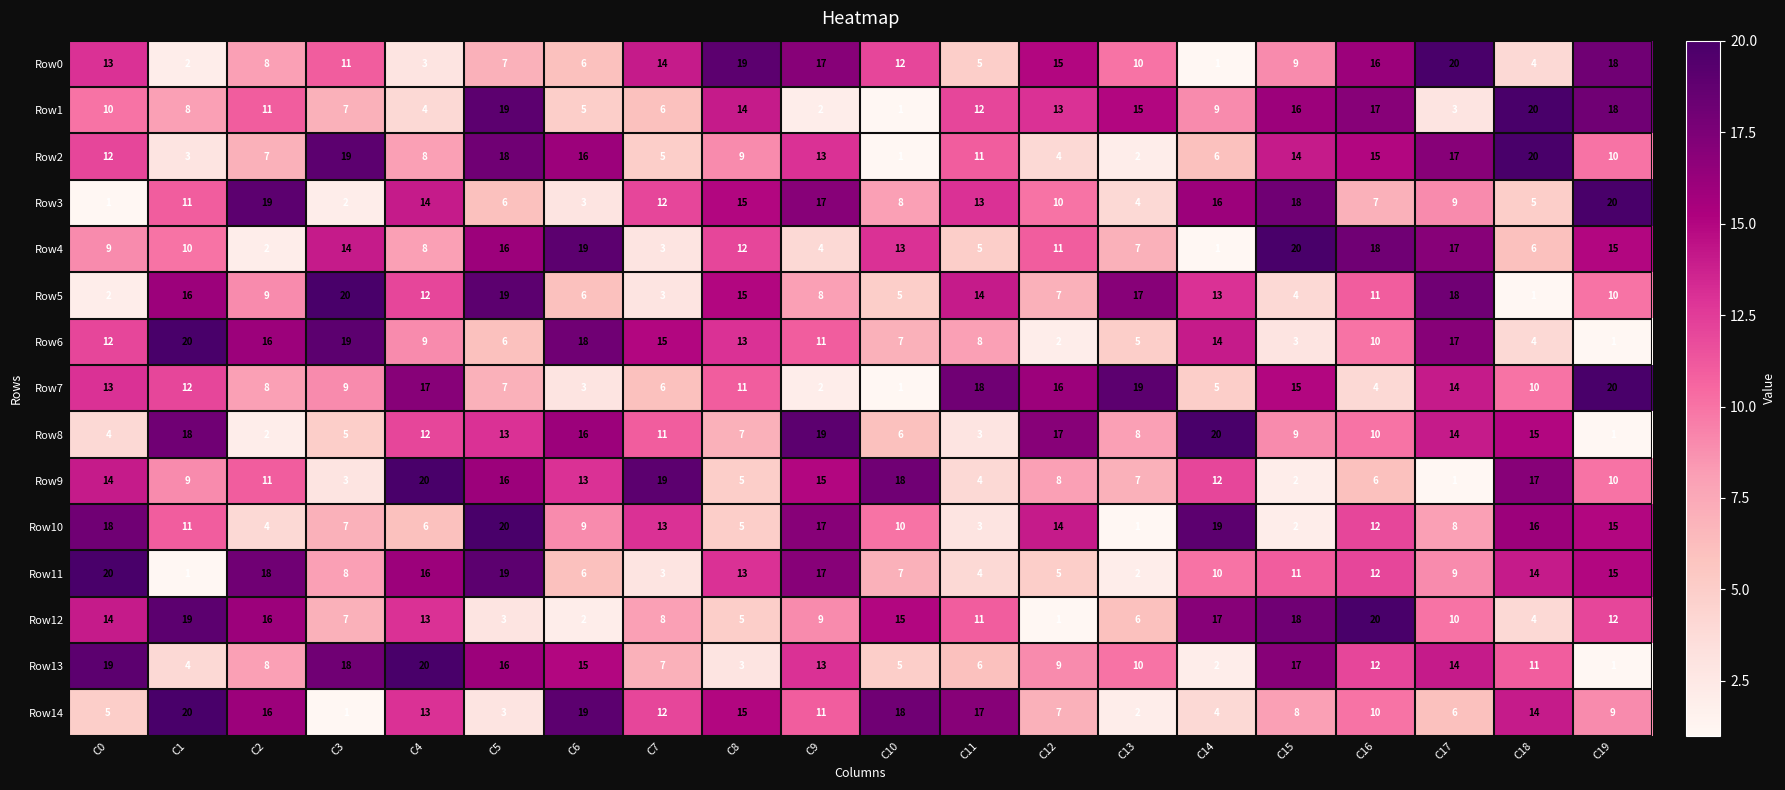

How many data points in Row8 are less than 11?

10